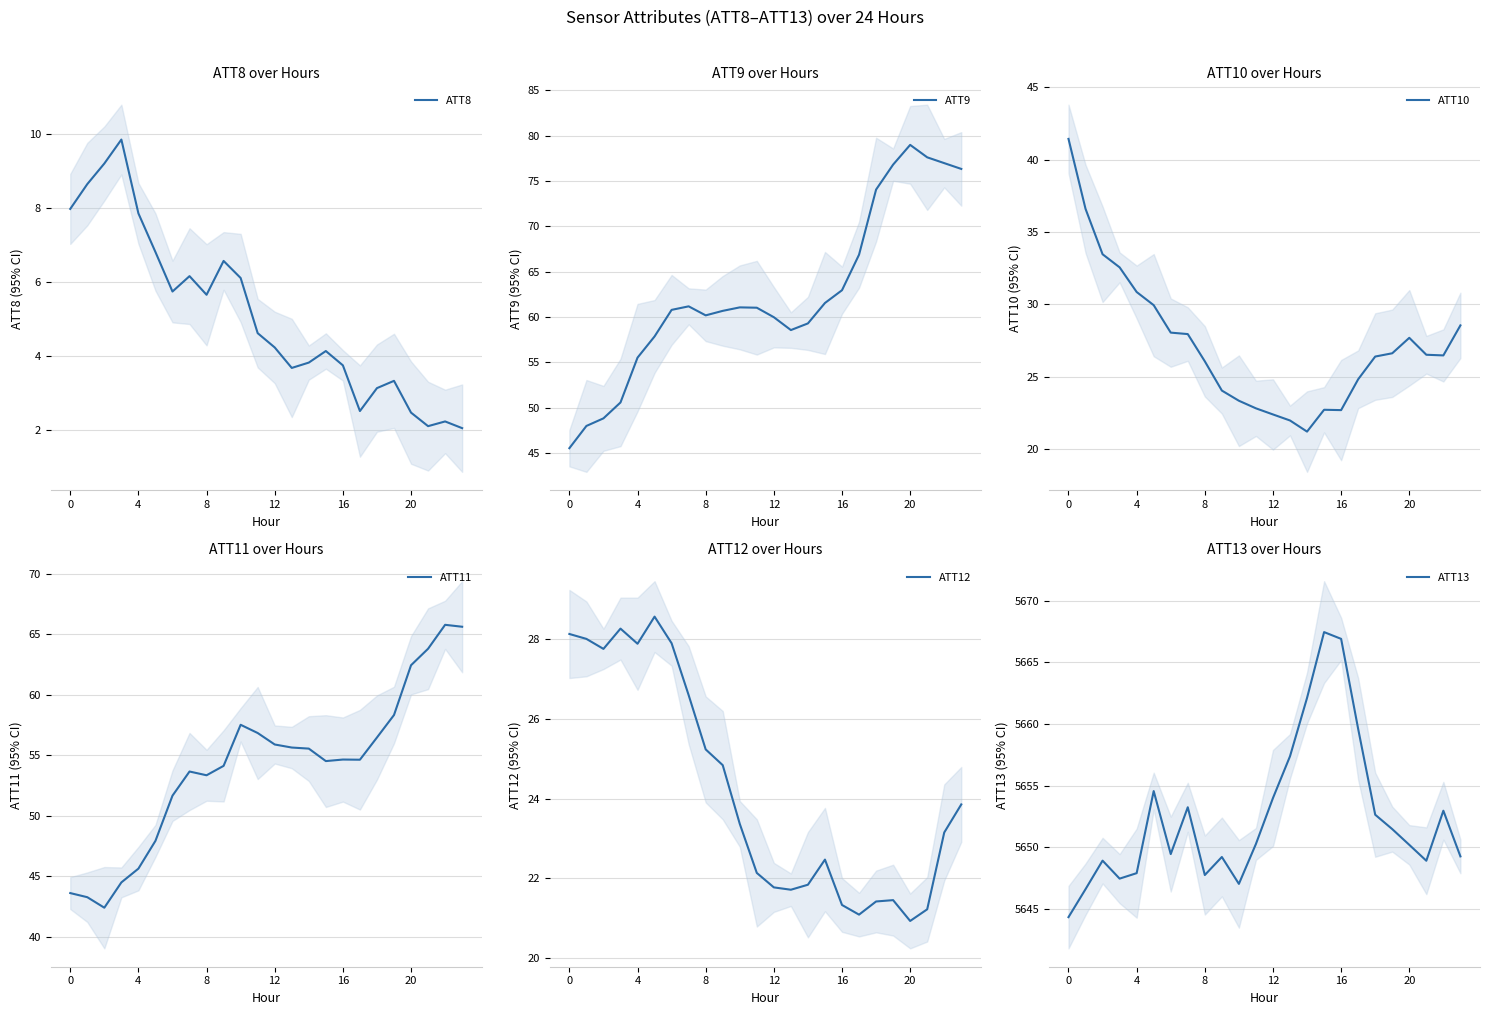

True or false: ATT9 and ATT11 intersect in this chart.

False